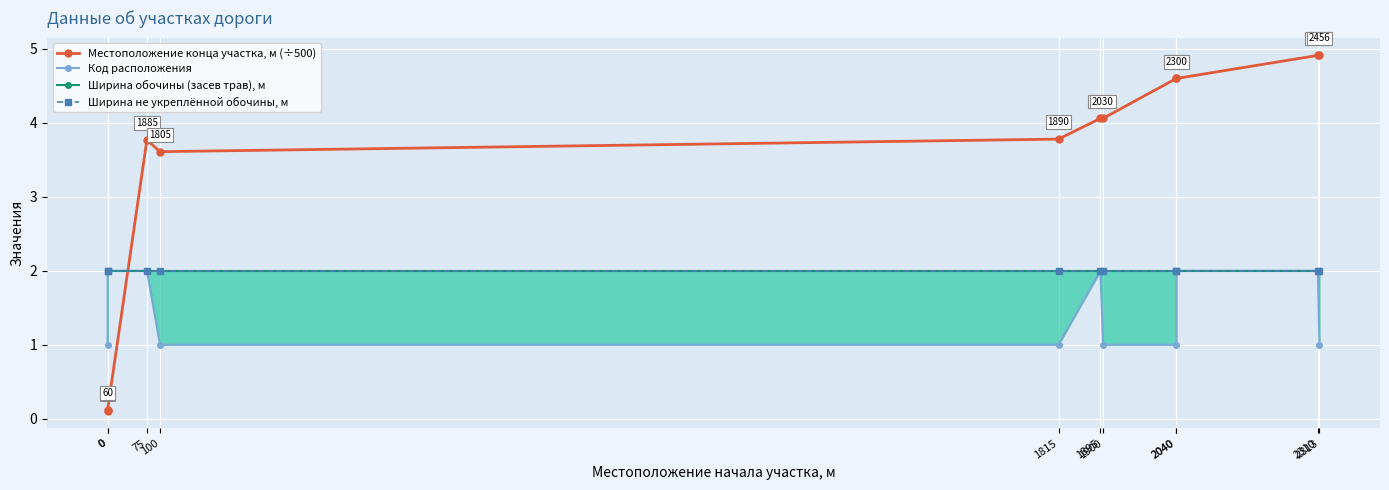

The Ширина обочины (засев трав), м series shows 2.0 at 2040. True or false?

True